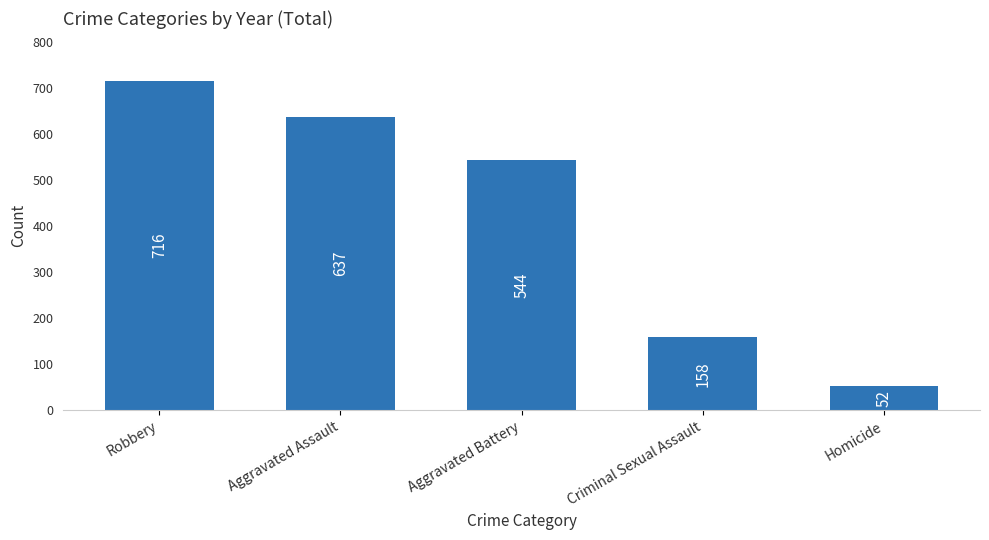

Where does the data first go above 544?

Robbery